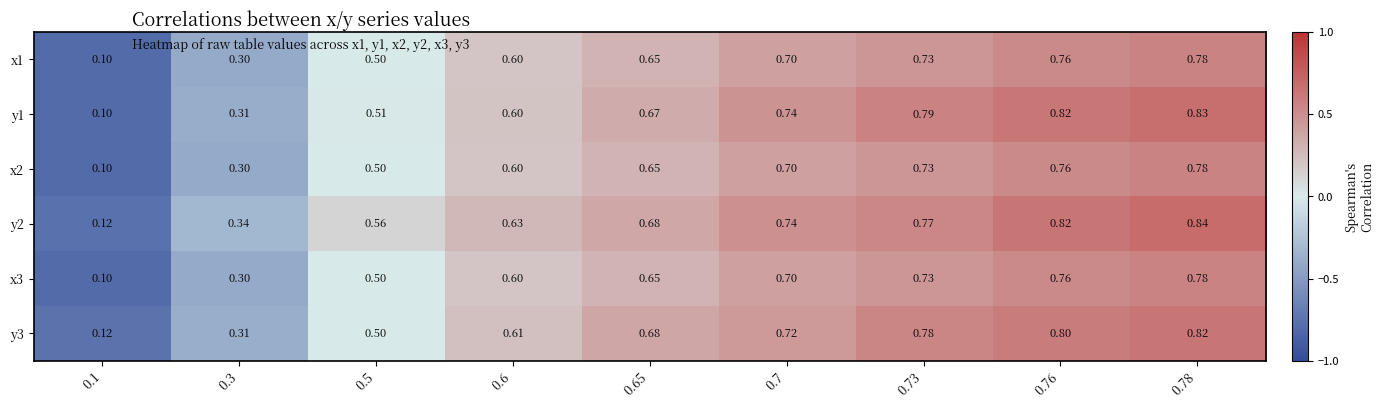

How many series are shown in this chart?

6